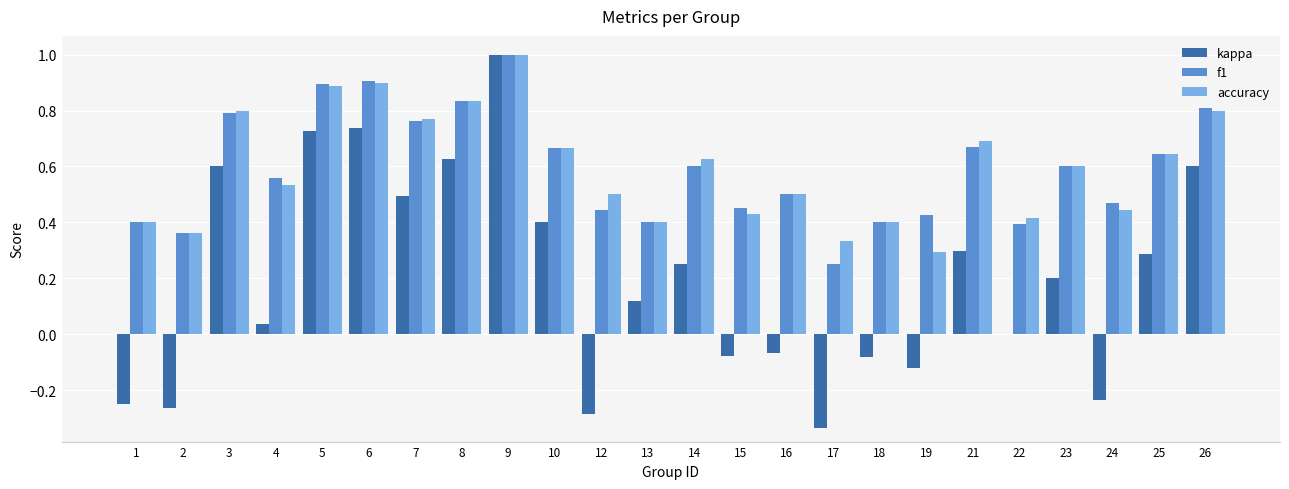

What is the sum of all kappa values?

4.7